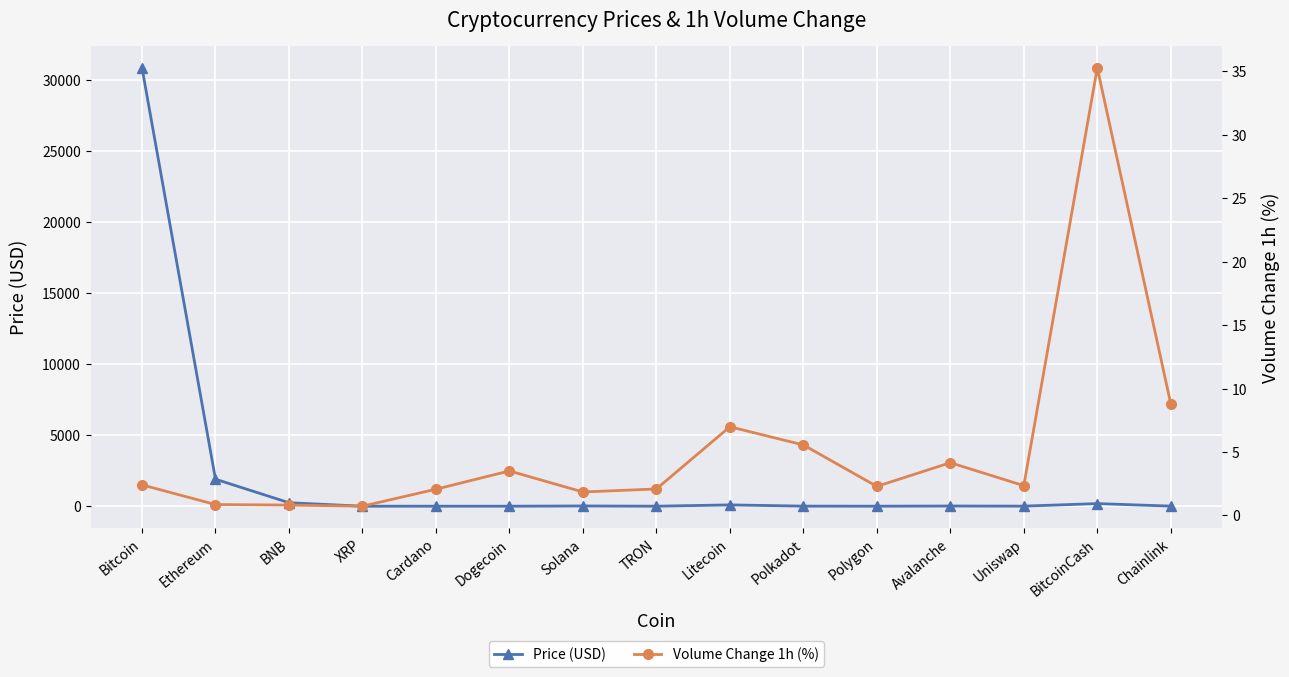

After their last crossing, which series has the higher values: Price (USD) or Volume Change 1h (%)?

Volume Change 1h (%)